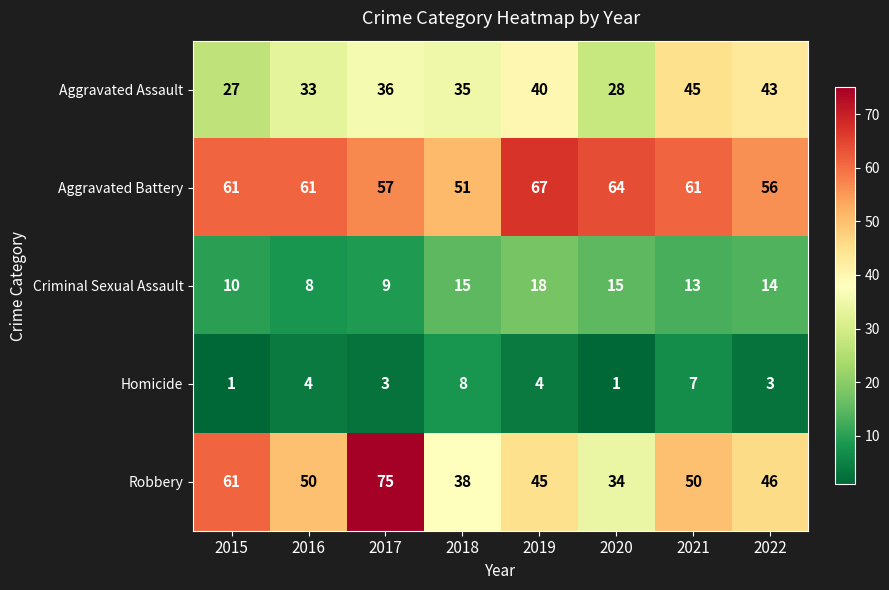

Which series changed the most between 2016 and 2022?

Aggravated Assault